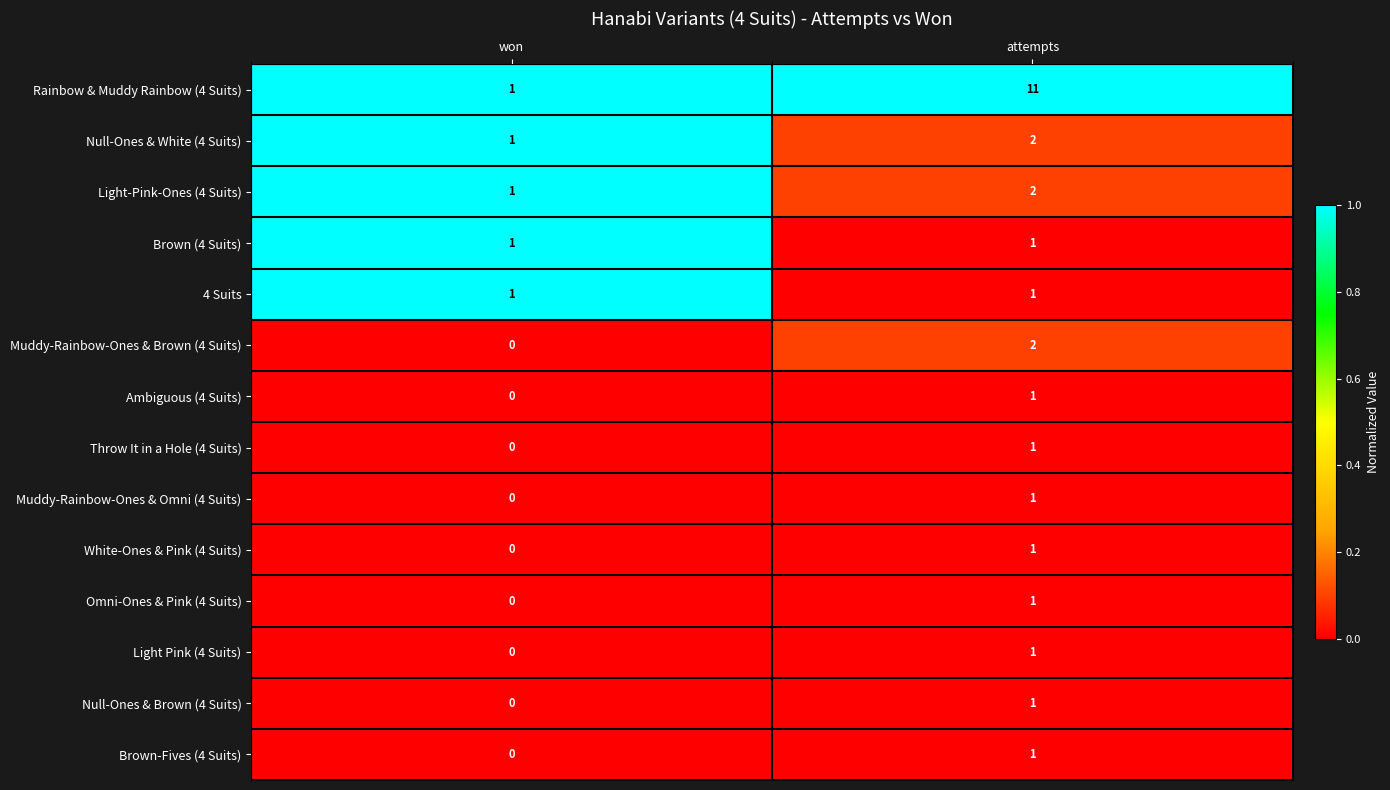

What is the sum of all Null-Ones & White (4 Suits) values?

3